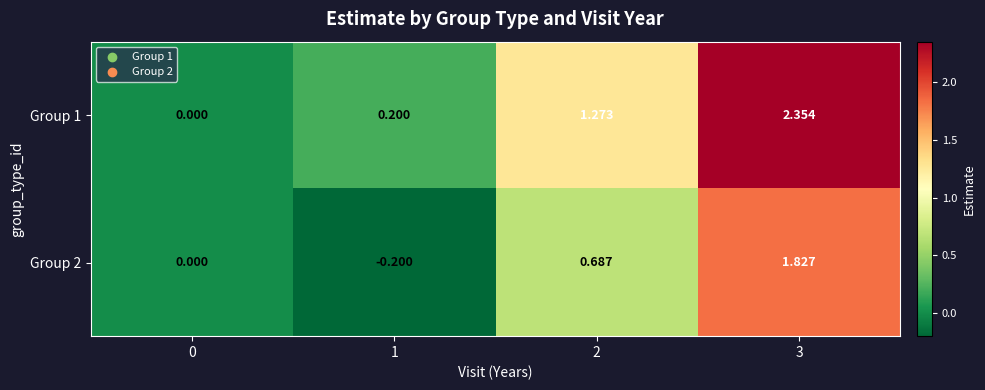

Is the value of Group 1 at 3 greater than the value of Group 2 at 3?

Yes